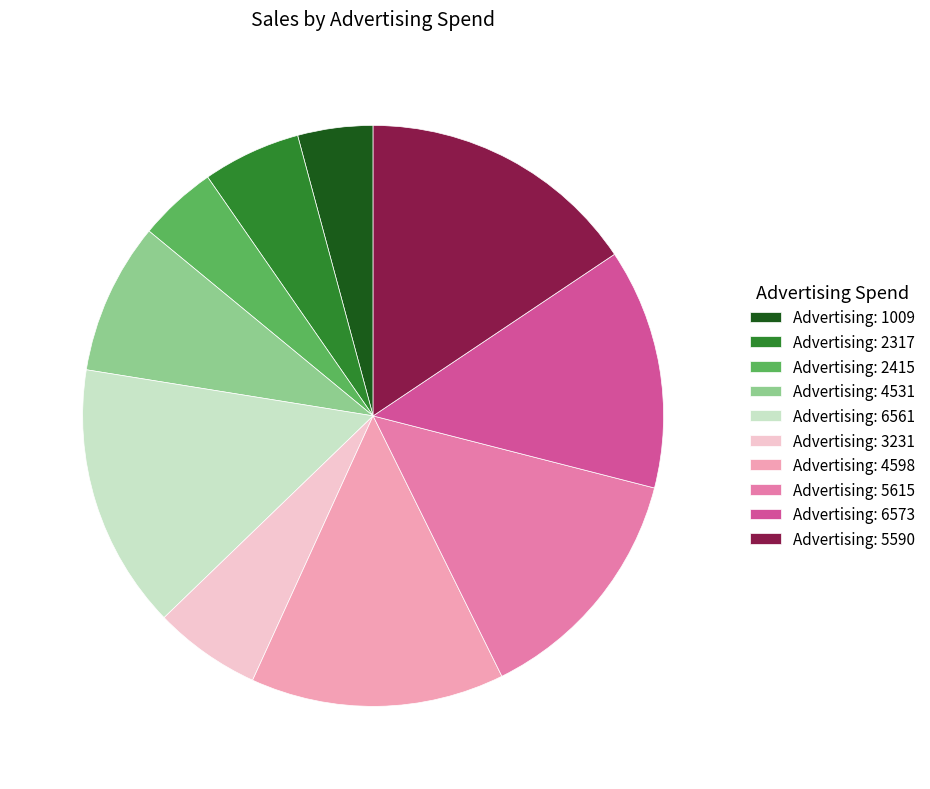

Do Advertising: 1009 and Advertising: 5590 together represent more than half of the pie?

No